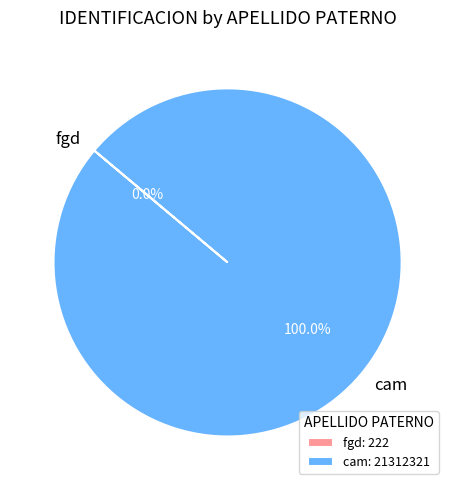

The cam slice represents 100% of the pie. True or false?

True